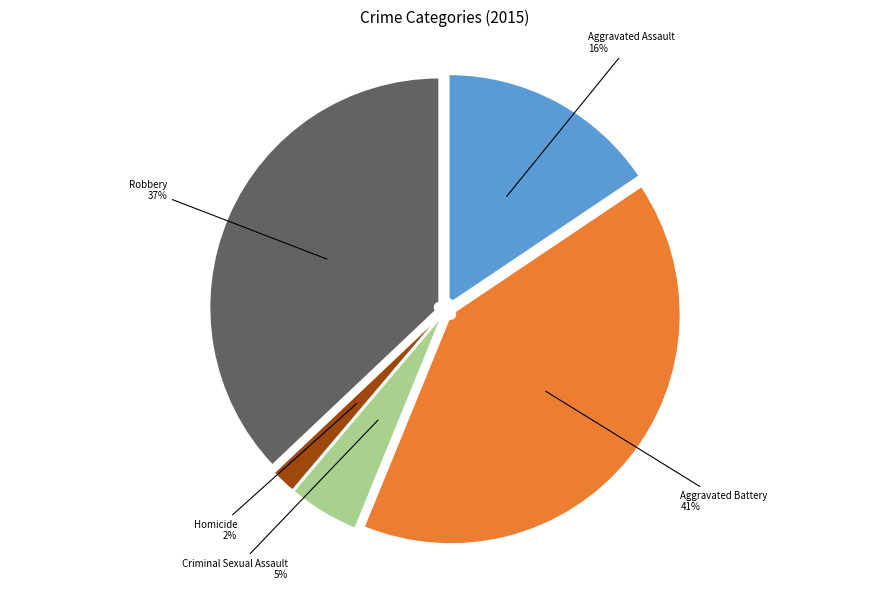

Is the sum of Aggravated Assault and Criminal Sexual Assault greater than half?

No